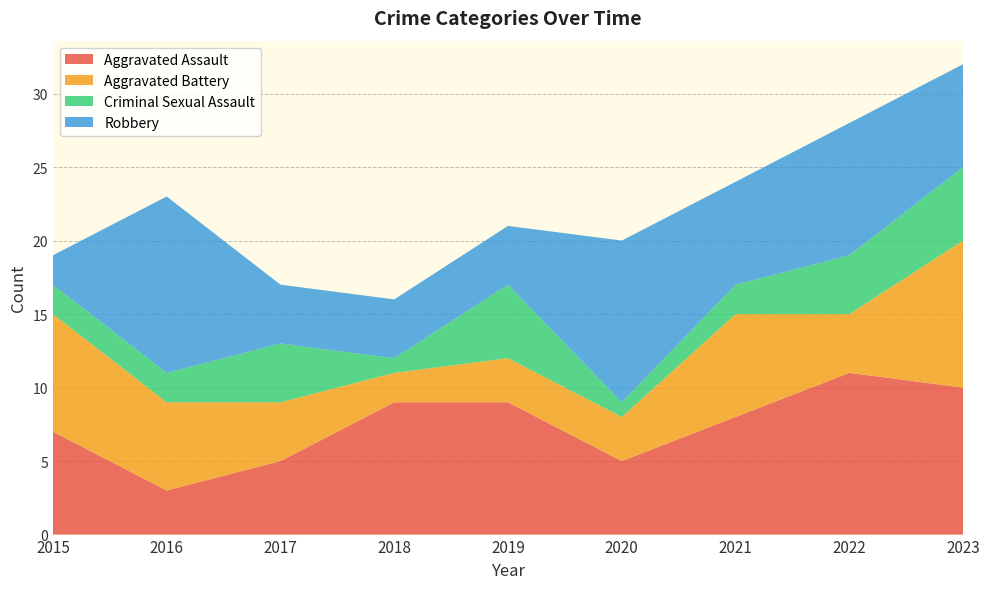

Reading right to left, extract all data points from this chart.

Aggravated Assault: 2023=10	2022=11	2021=8	2020=5	2019=9	2018=9	2017=5	2016=3	2015=7
Aggravated Battery: 2023=10	2022=4	2021=7	2020=3	2019=3	2018=2	2017=4	2016=6	2015=8
Criminal Sexual Assault: 2023=5	2022=4	2021=2	2020=1	2019=5	2018=1	2017=4	2016=2	2015=2
Robbery: 2023=7	2022=9	2021=7	2020=11	2019=4	2018=4	2017=4	2016=12	2015=2